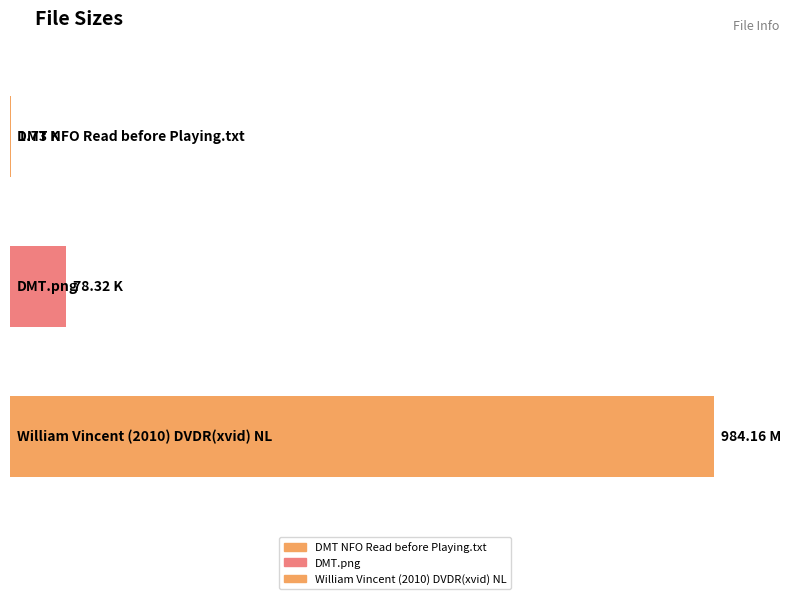

What is the label of the 3rd bar from the left?

William Vincent (2010) DVDR(xvid) NL